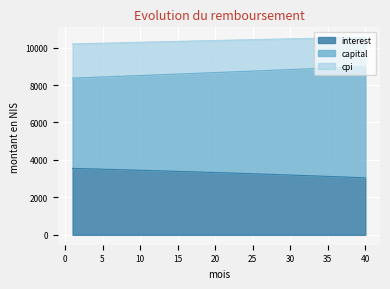

What is the total value across all series at 40?

10555.0